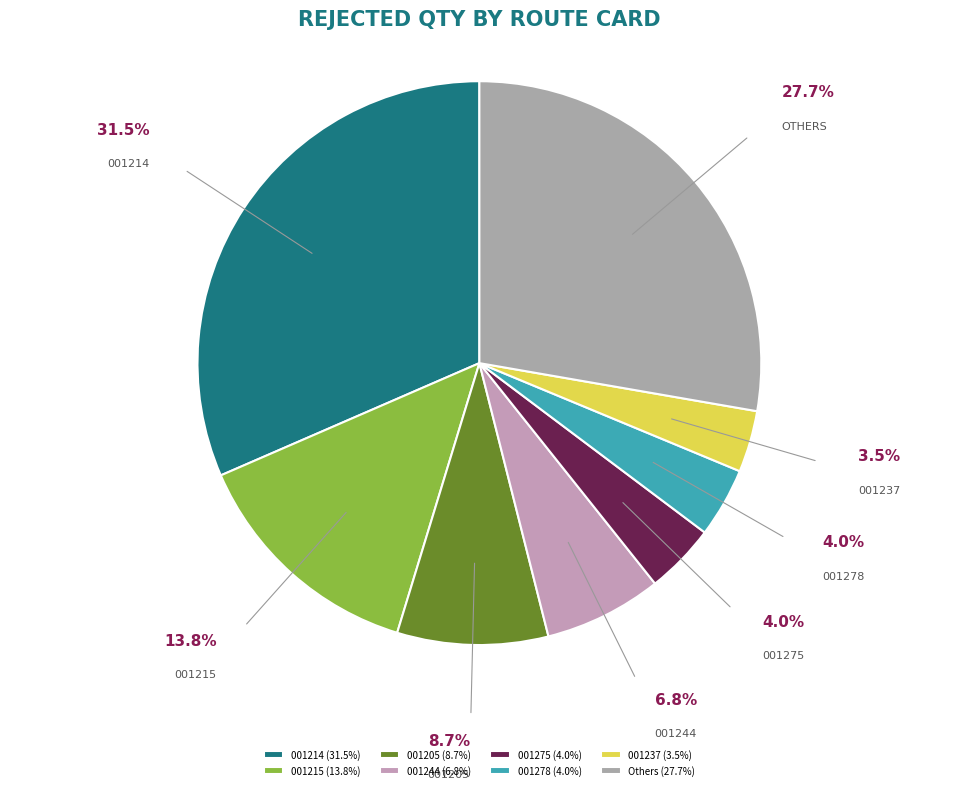

Count the number of slices in the pie.

8